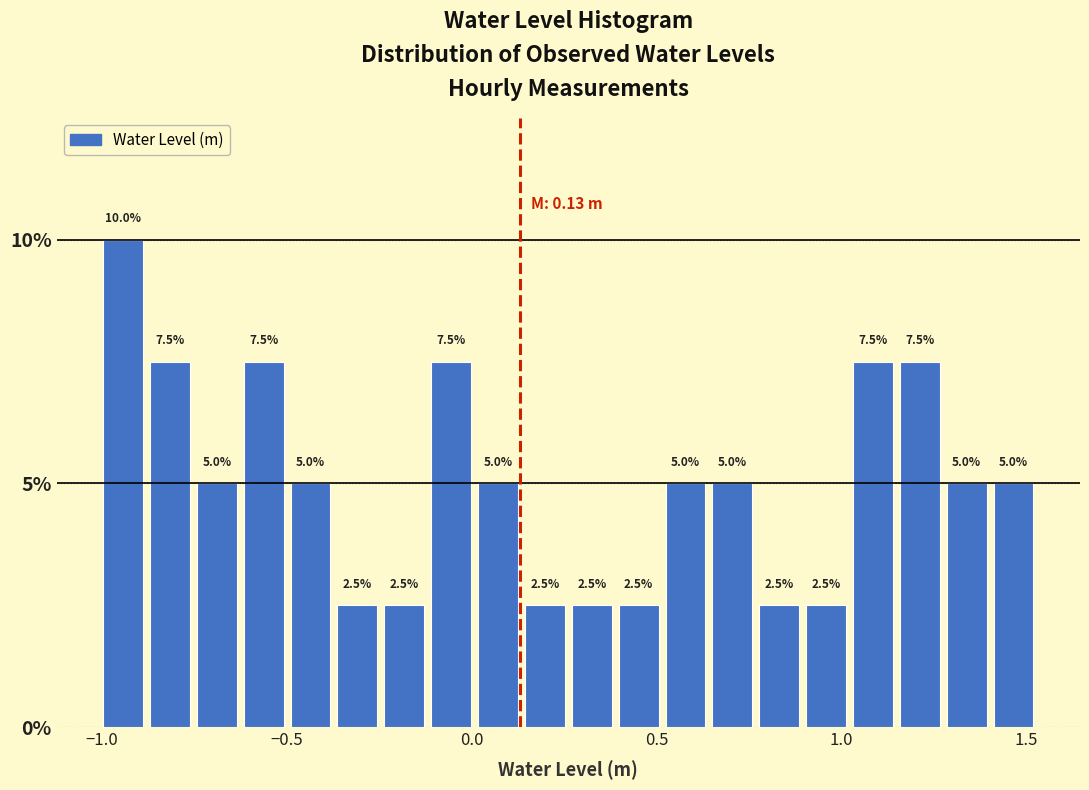

Read against the x-axis, roughly where is the centre of the tallest bar?

-0.95